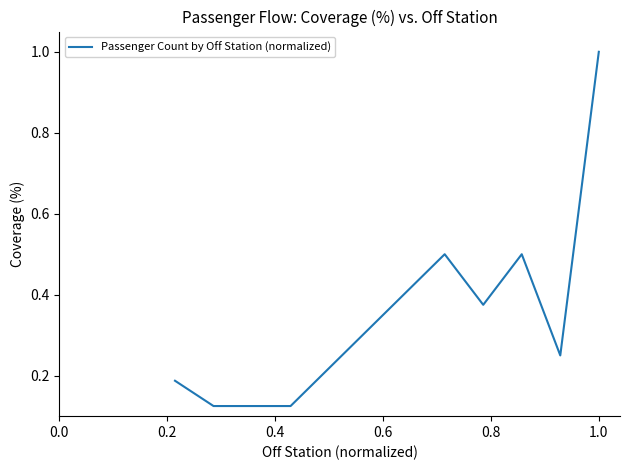

What is the maximum value shown in the chart?

1.0